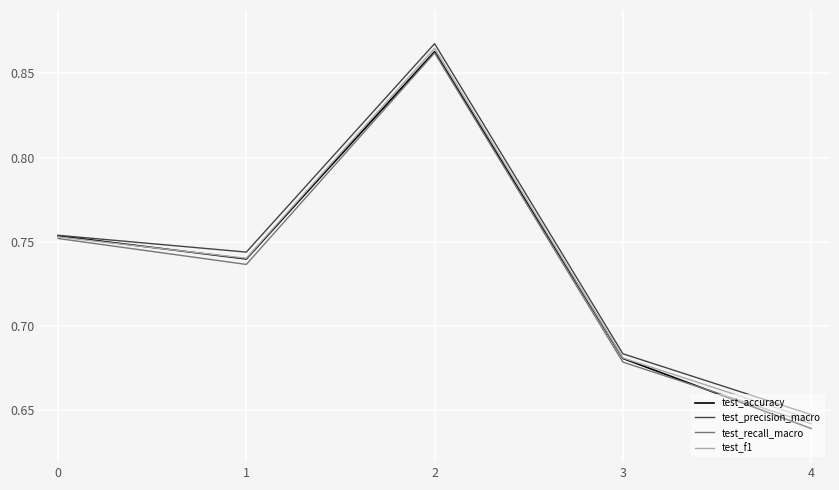

What is the total value across all series at 0?

3.0